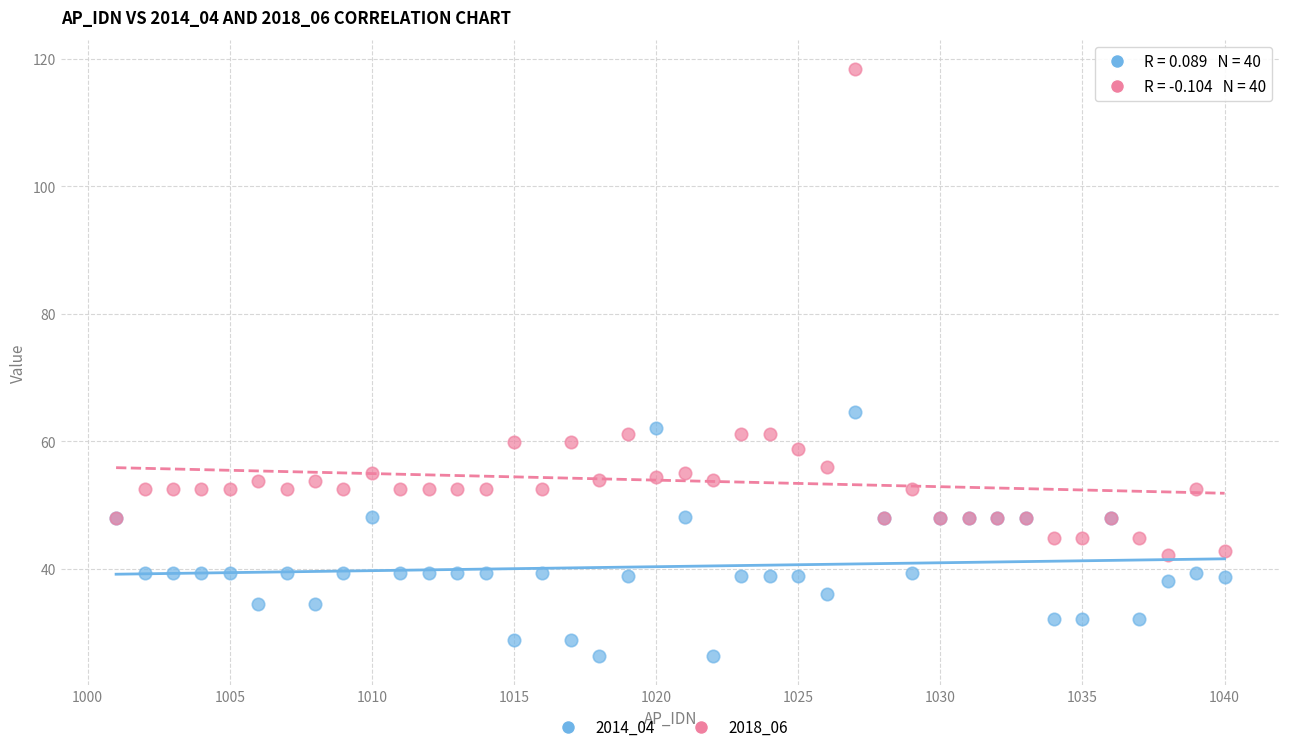

Which series reaches the maximum Y coordinate?

2018_06